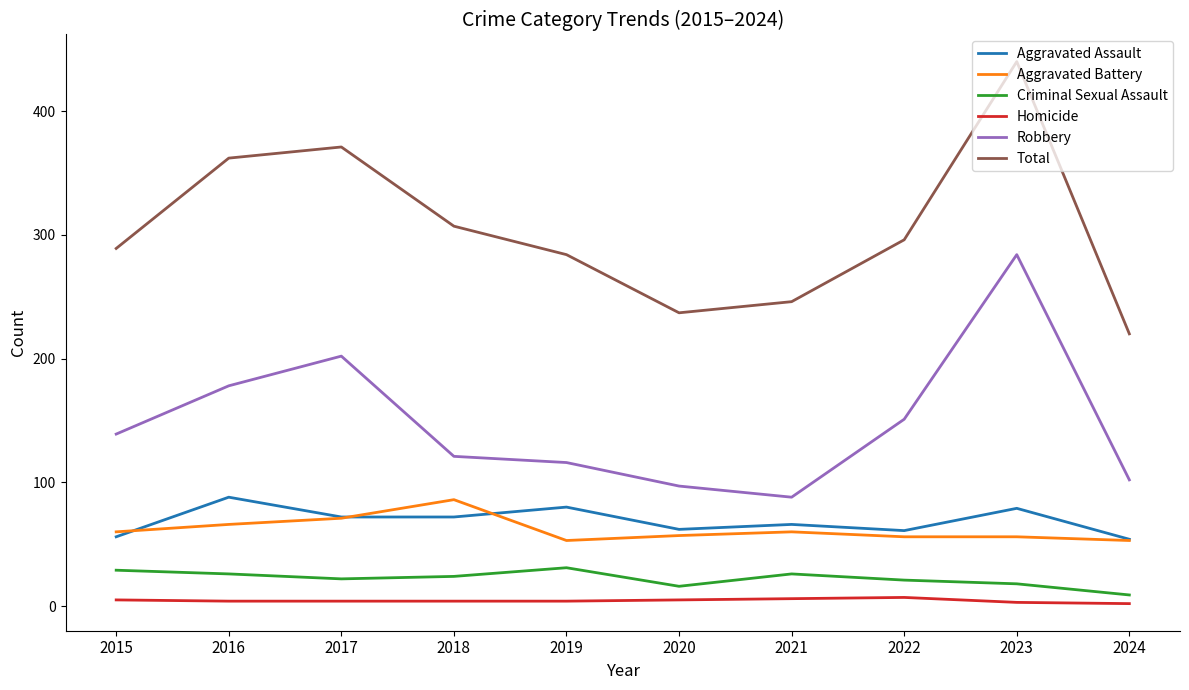

What is the difference between the maximum and minimum values in the Criminal Sexual Assault series?

22